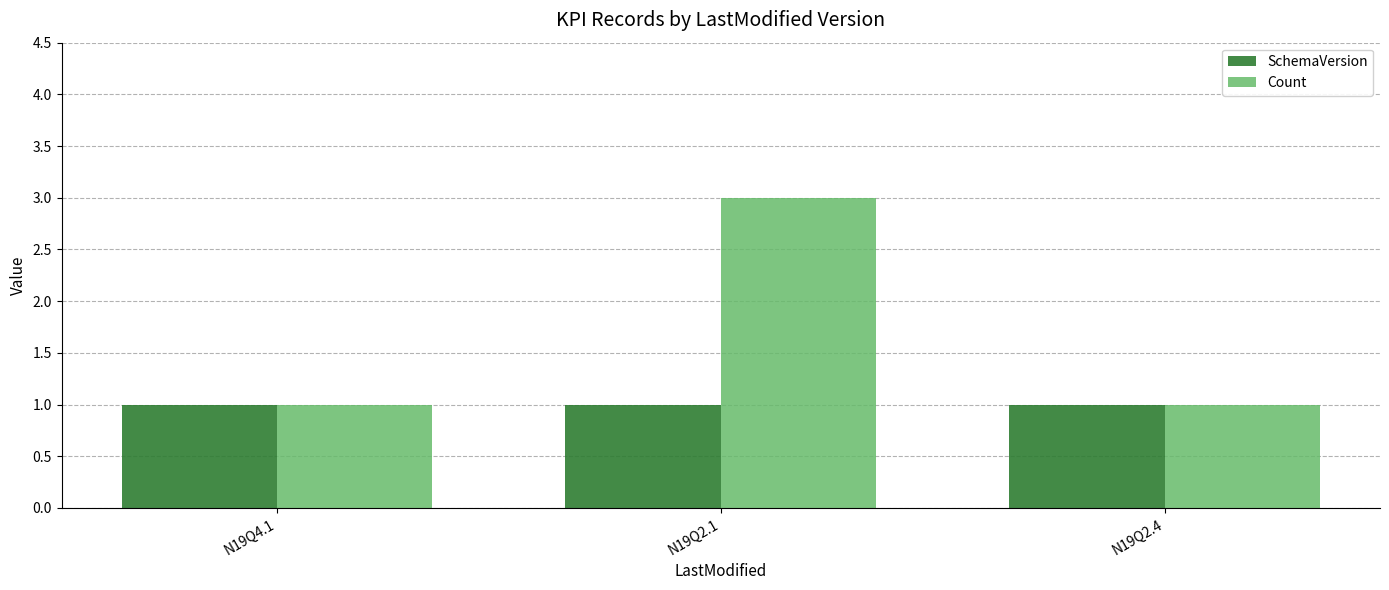

List the series in order of their peak value, lowest first.

SchemaVersion, Count